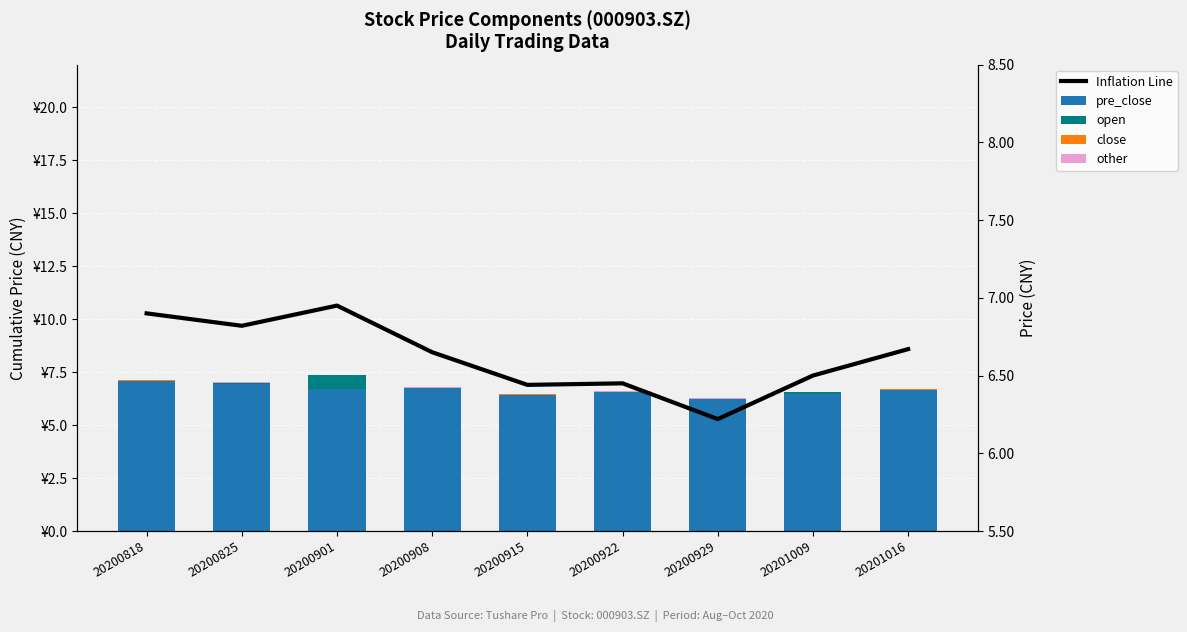

What is the difference between the highest and lowest values at 20200908?

6.8